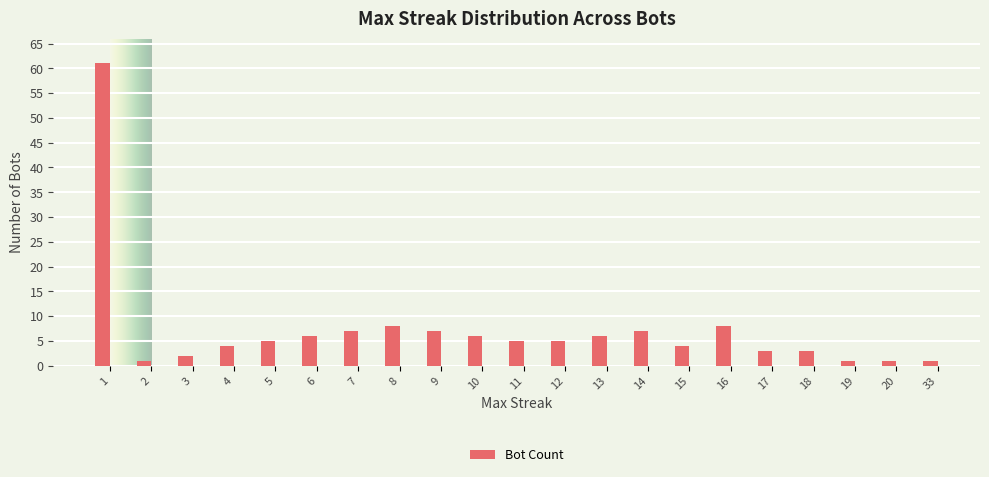

What is the difference between the maximum and minimum values?

60